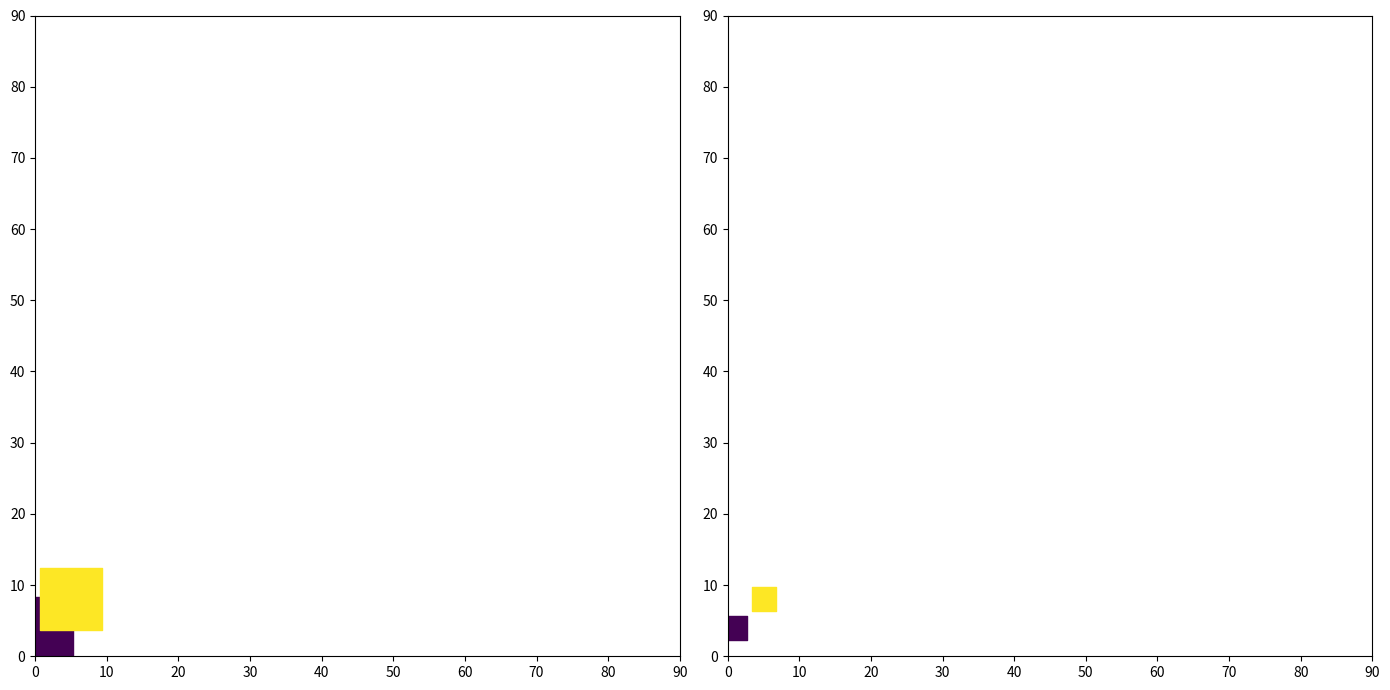

What is the difference between the maximum and minimum values?

4